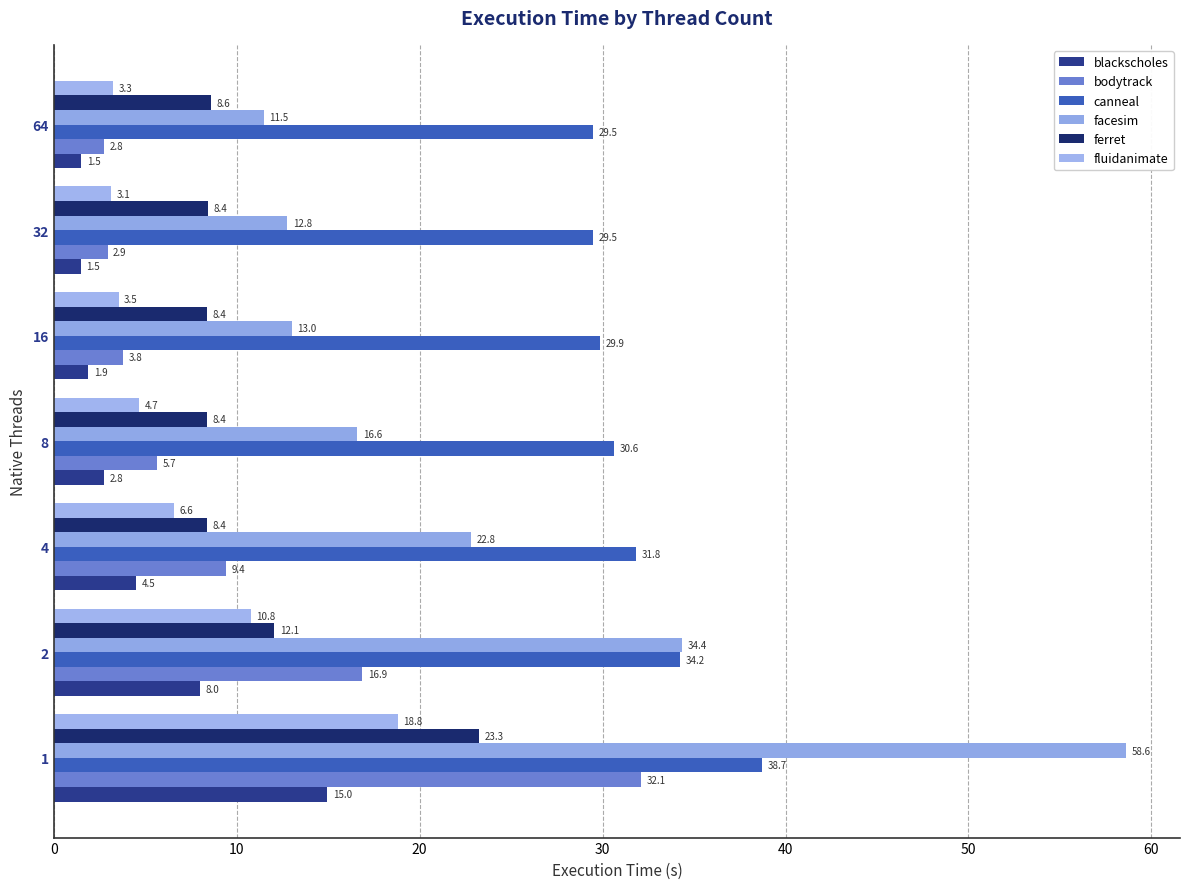

How many series are shown in this chart?

6